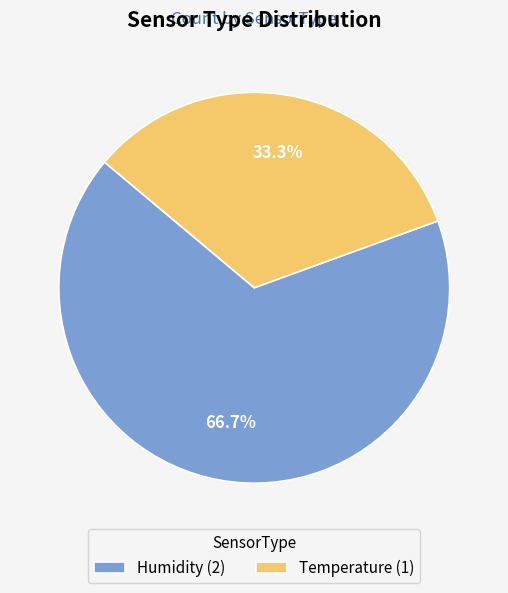

Which has a higher value, Temperature or Humidity?

Humidity